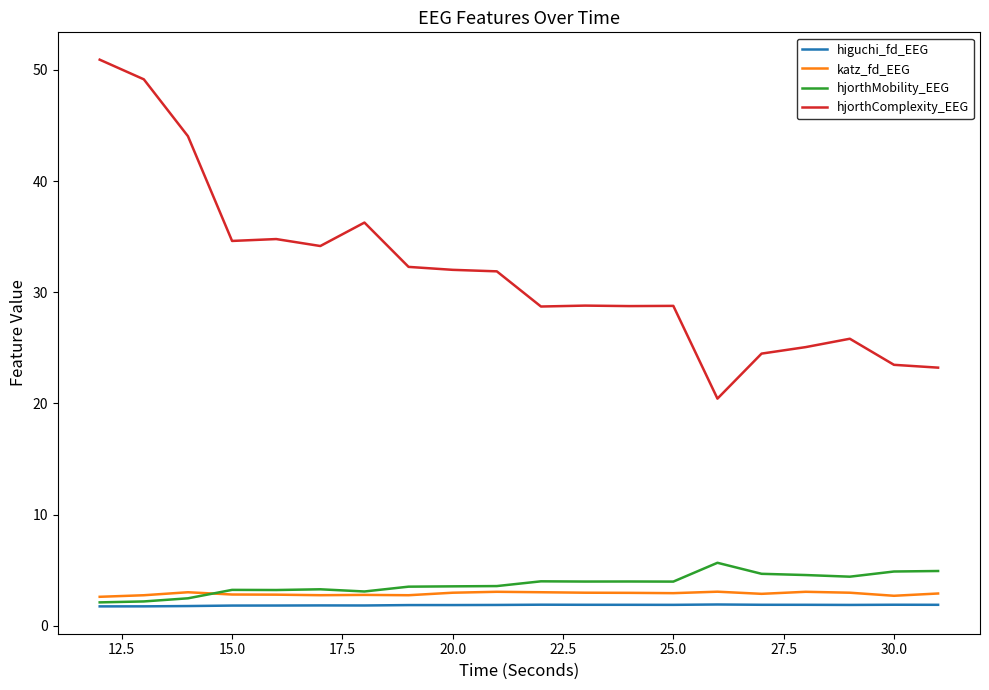

How many lines are shown in the chart?

4